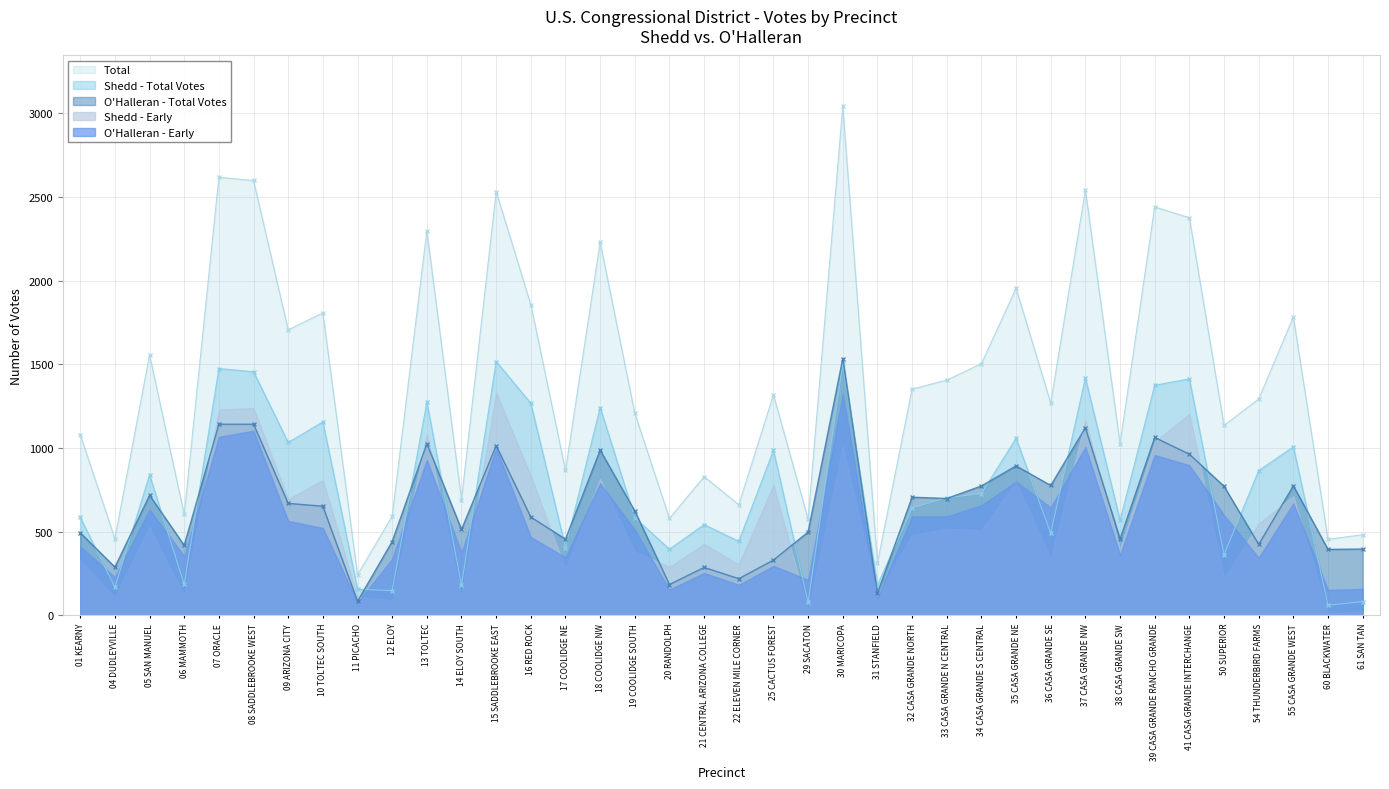

True or false: Total and OHalleran Early cross at least once.

False